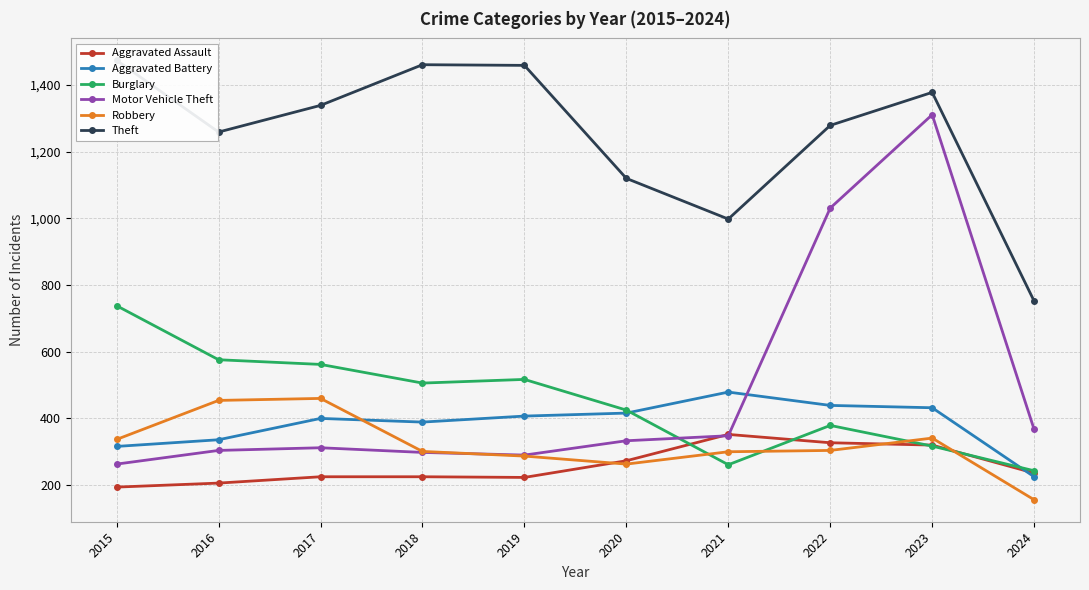

Between 2015 and 2024, which series saw the biggest shift?

Theft